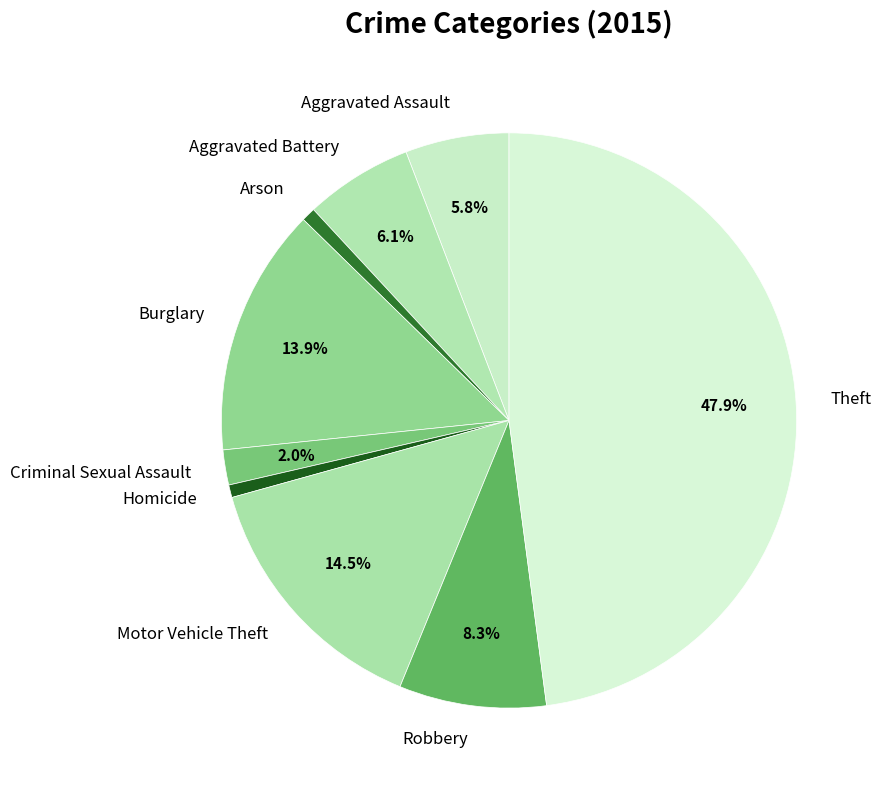

What percentage is the Homicide slice, to the nearest percent?

1%